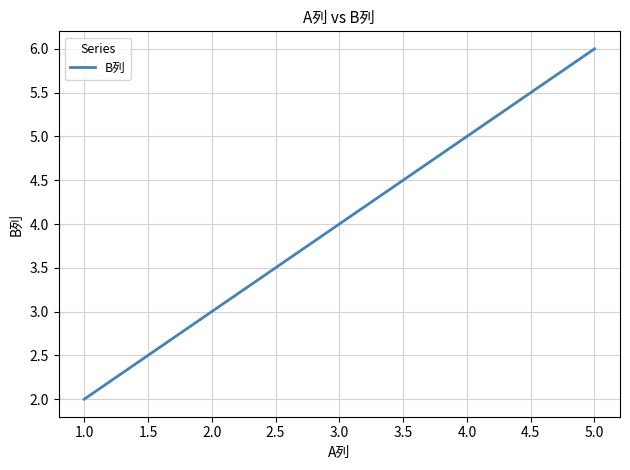

What is the sum of all values?

12